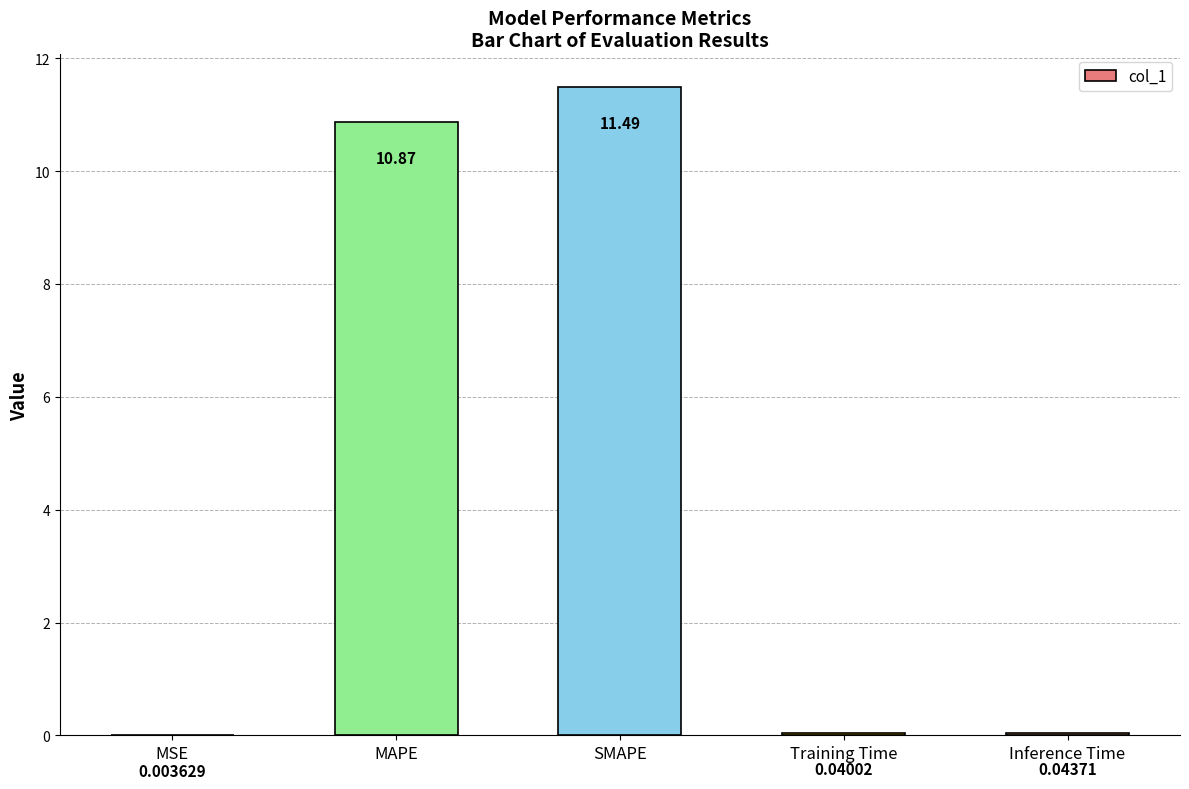

Between MSE and SMAPE, which is larger?

SMAPE